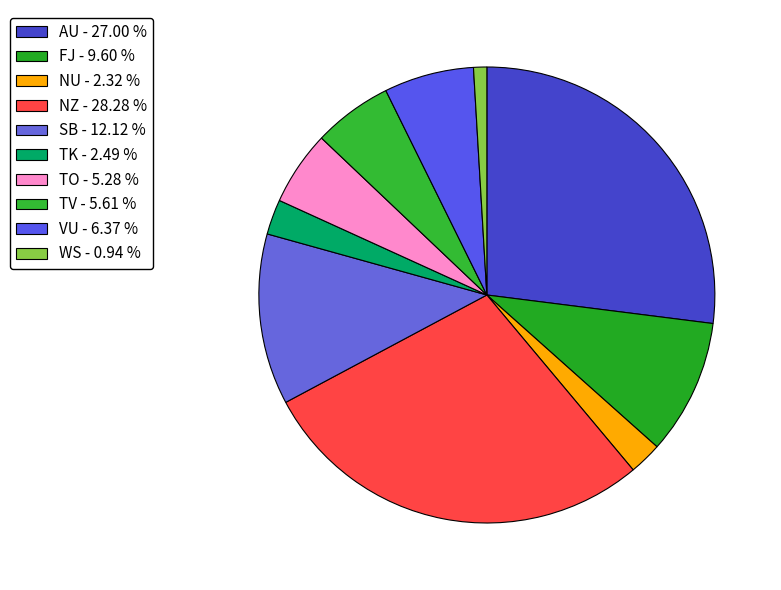

How many slices are in this pie chart?

10